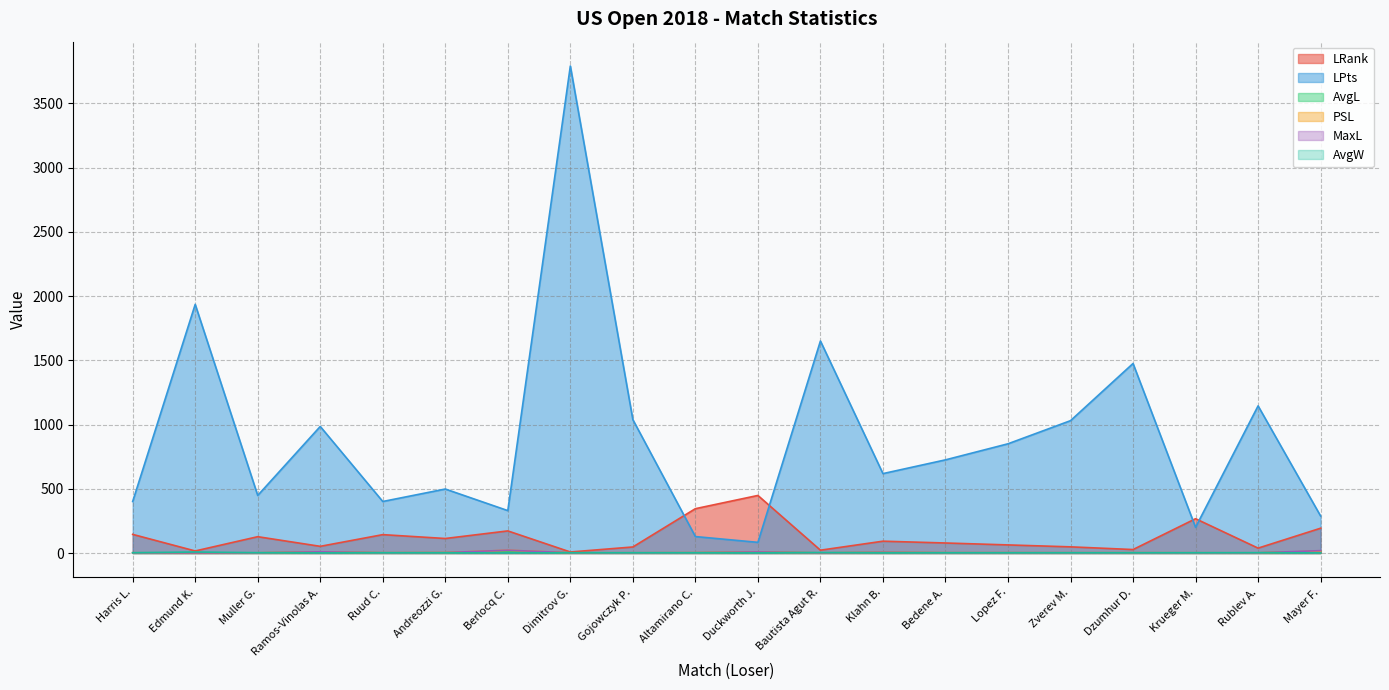

In AvgW, how many points are lower than both neighbors (excluding endpoints)?

6